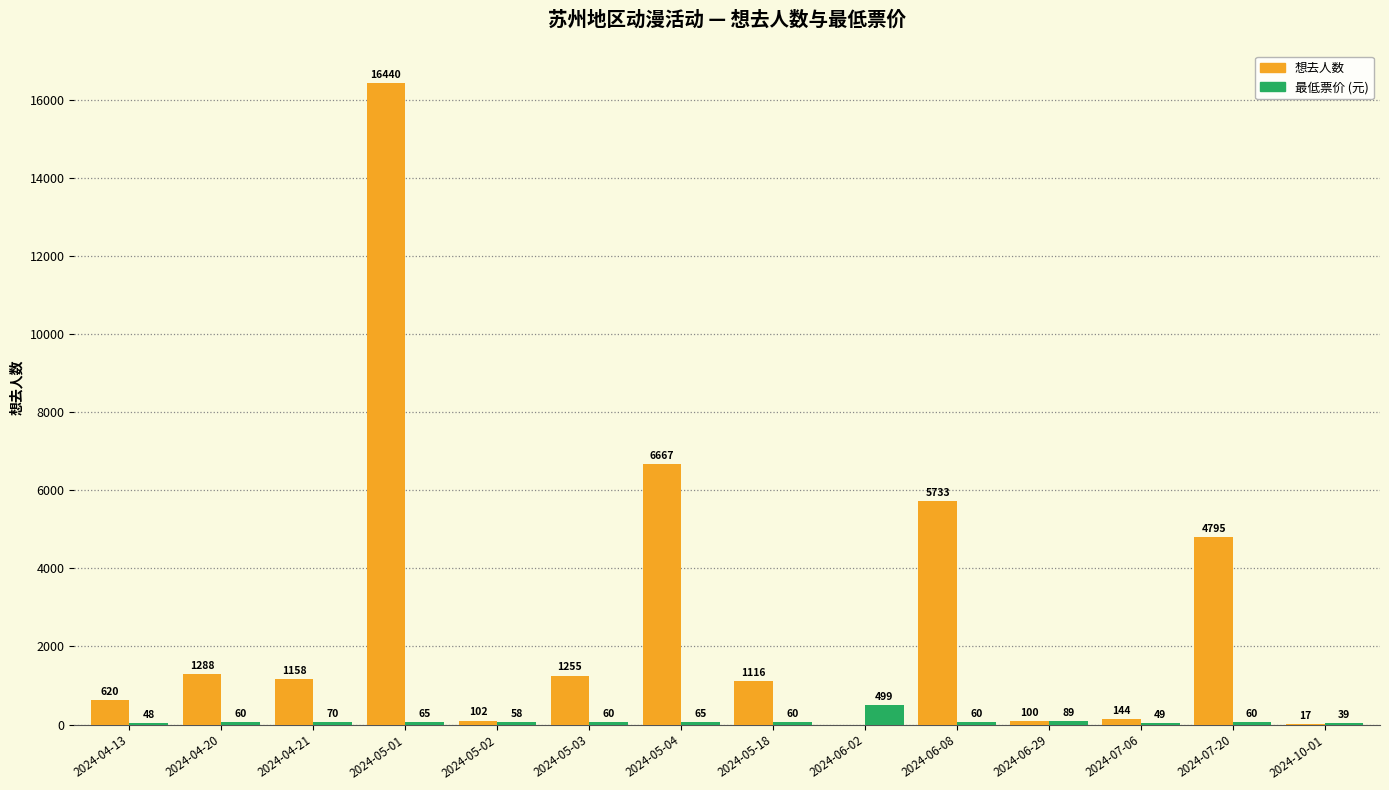

Which series has the largest total across all categories?

想去人数